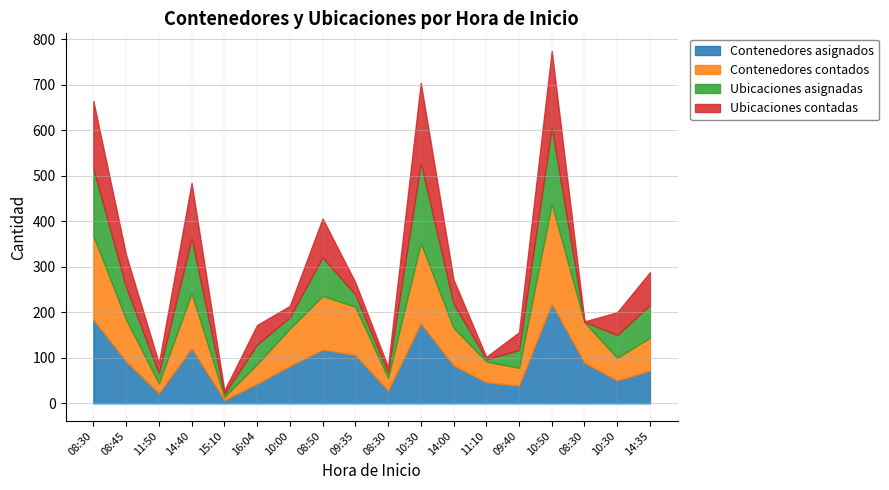

Which series has the largest total across all categories?

Contenedores asignados